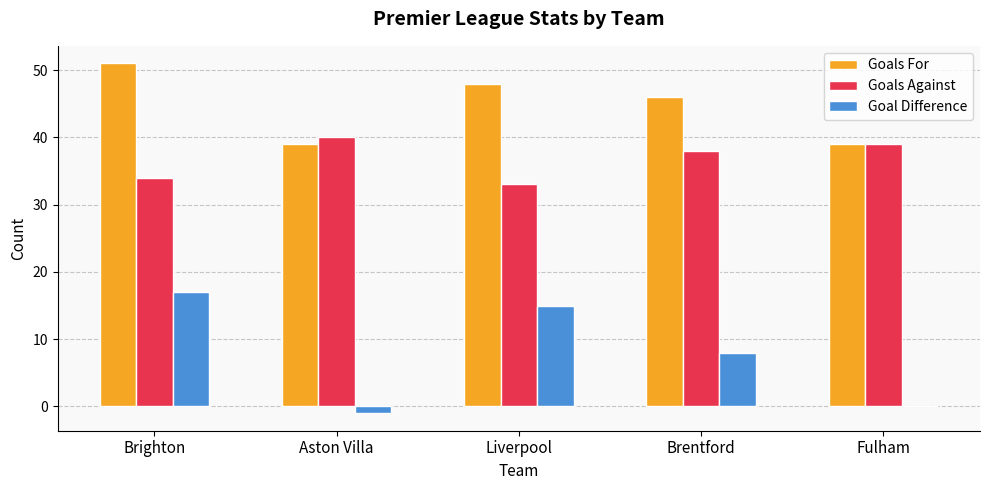

Count the number of categories in the chart.

5